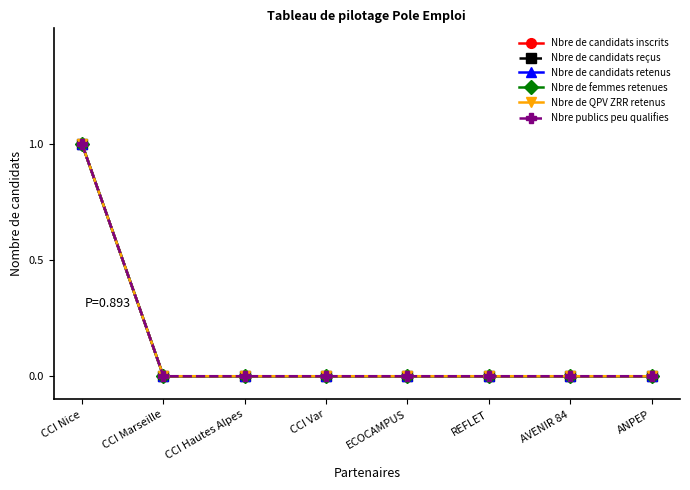

Is this an area chart (filled region under the line)?

No